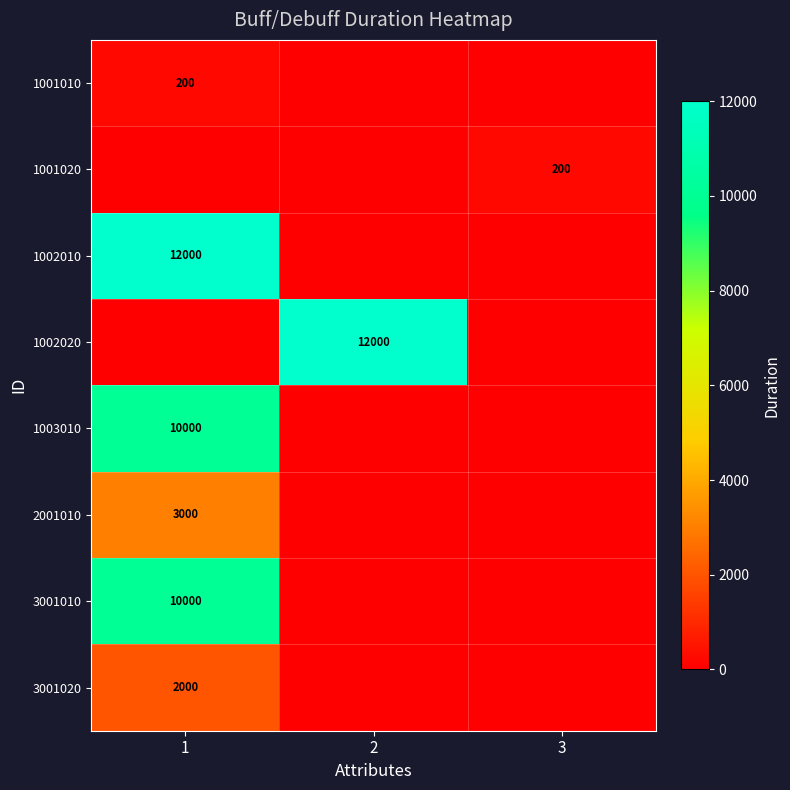

What is the spread (max minus min) of values at 1?

12000